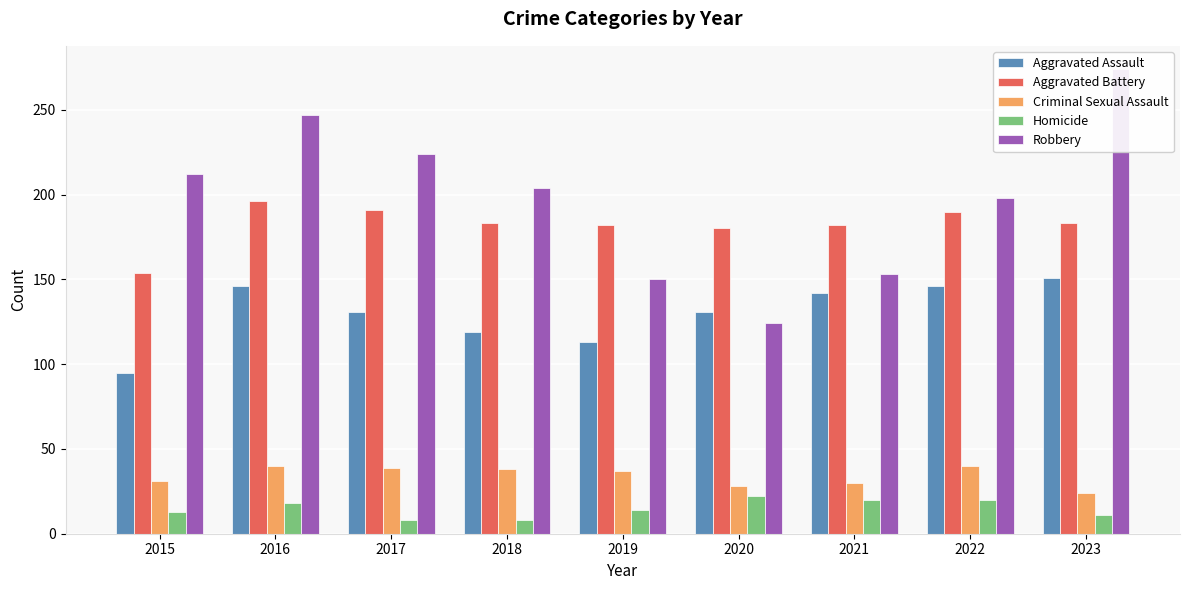

List the labels in order of Aggravated Battery value, smallest first.

2015, 2020, 2019, 2021, 2018, 2023, 2022, 2017, 2016